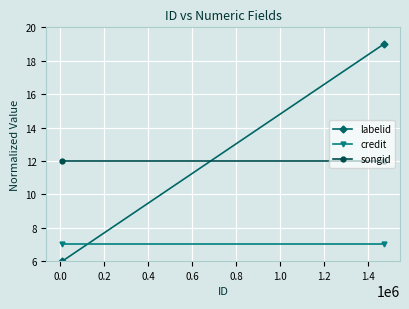

Which series has the widest spread of values?

labelid